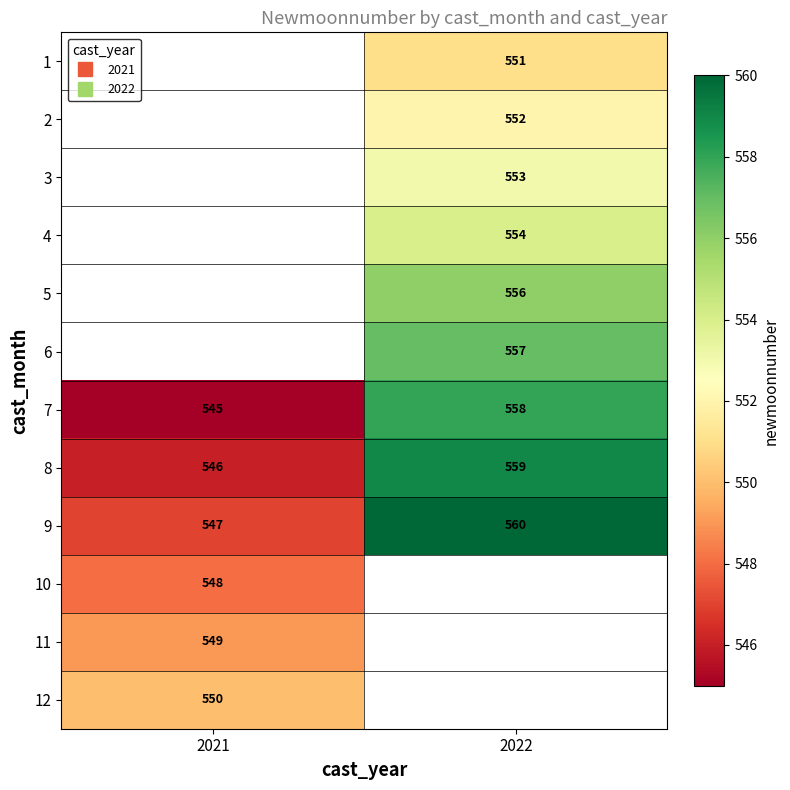

At which category does the chart reach its minimum across all series?

2021